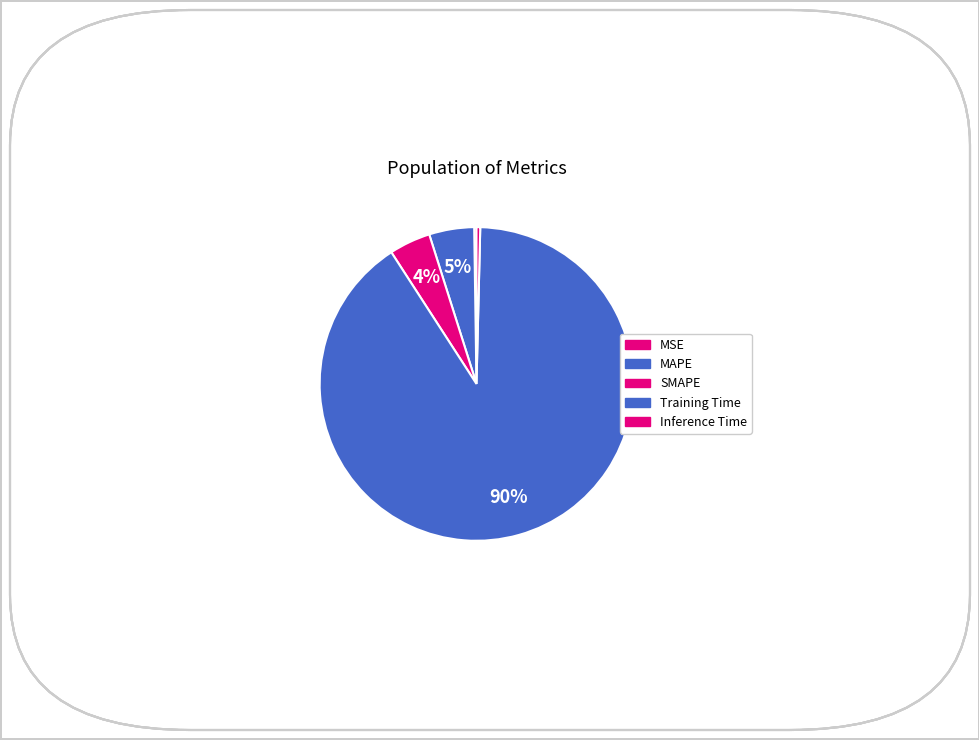

Count the number of slices in the pie.

5